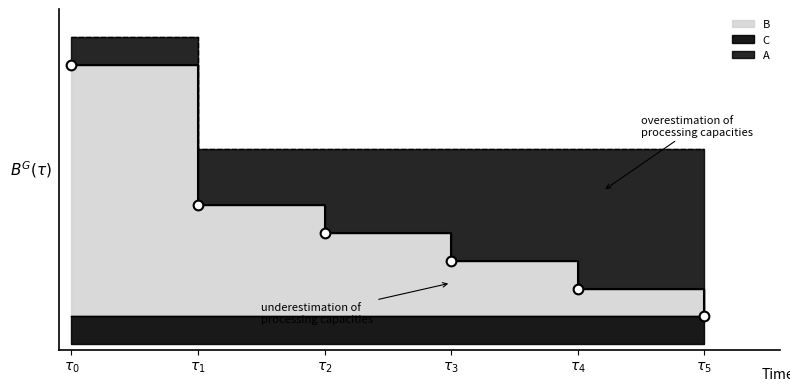

Rank the categories by B value from highest to lowest.

0, 1, 2, 3, 4, 5